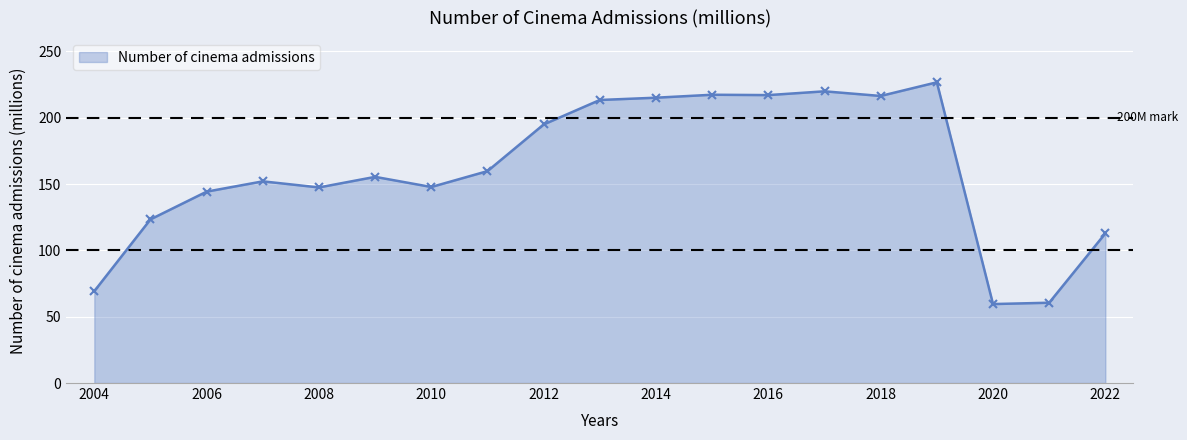

True or false: there are more than 2 points higher than both neighbors.

True